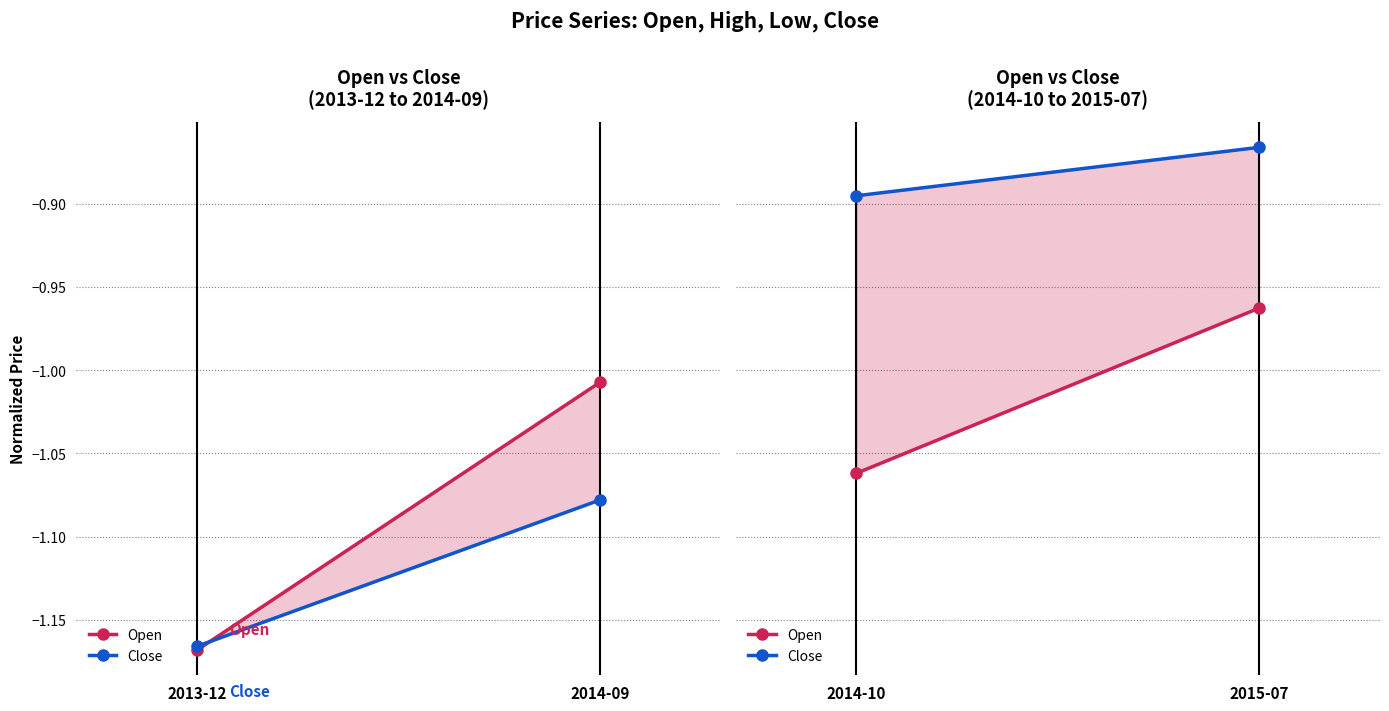

Between 2014-10 and 2015-07, which series saw the biggest shift?

Open